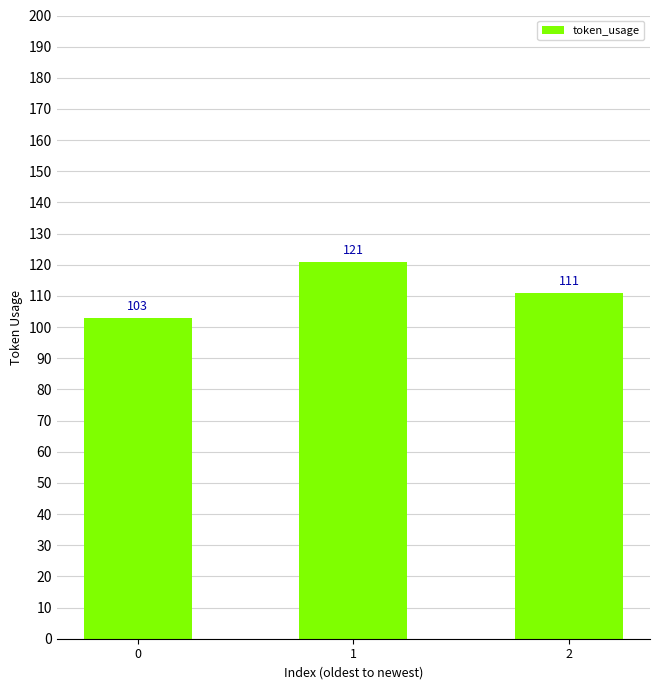

Where does the data first go above 111?

1